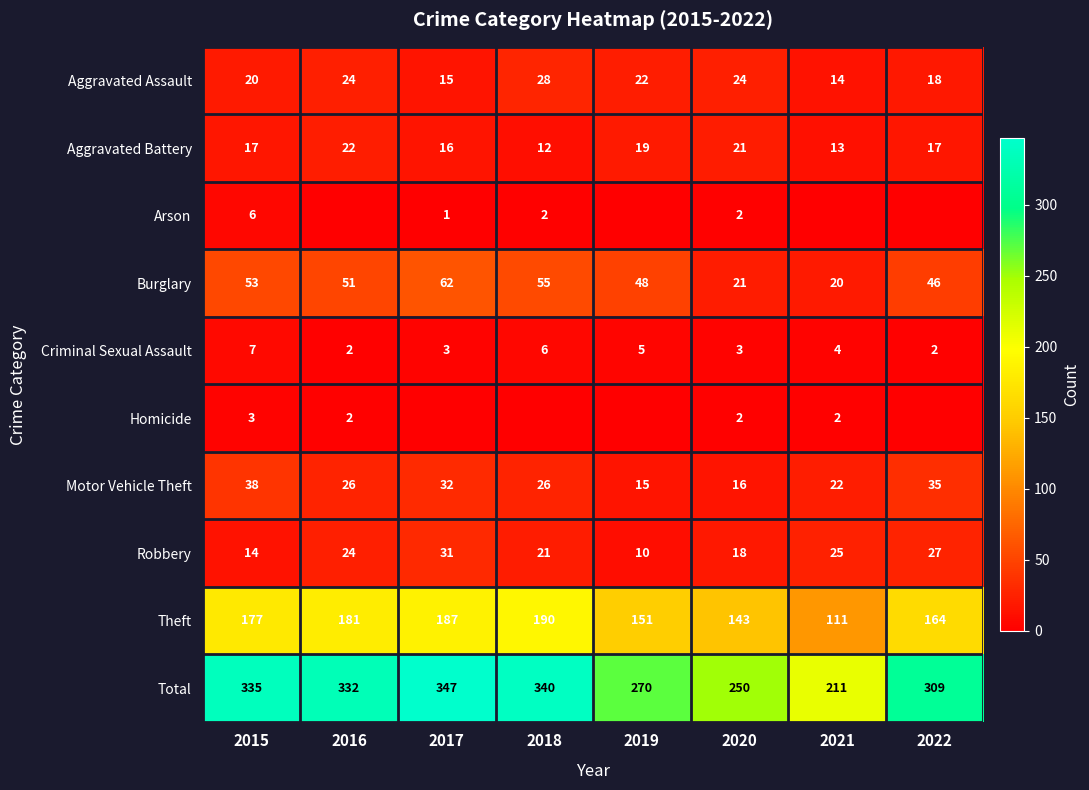

How many categories are shown in the chart?

8